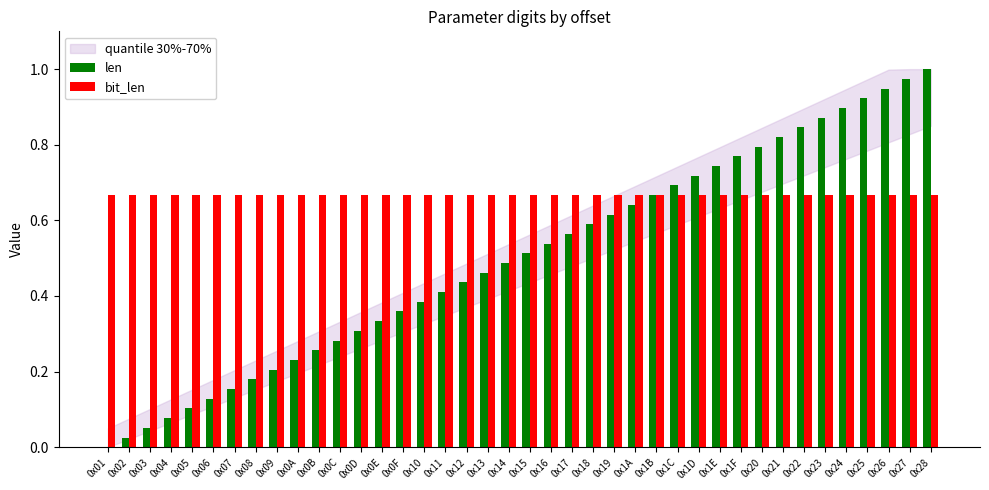

Which series changed the most between 0x09 and 0x12?

len